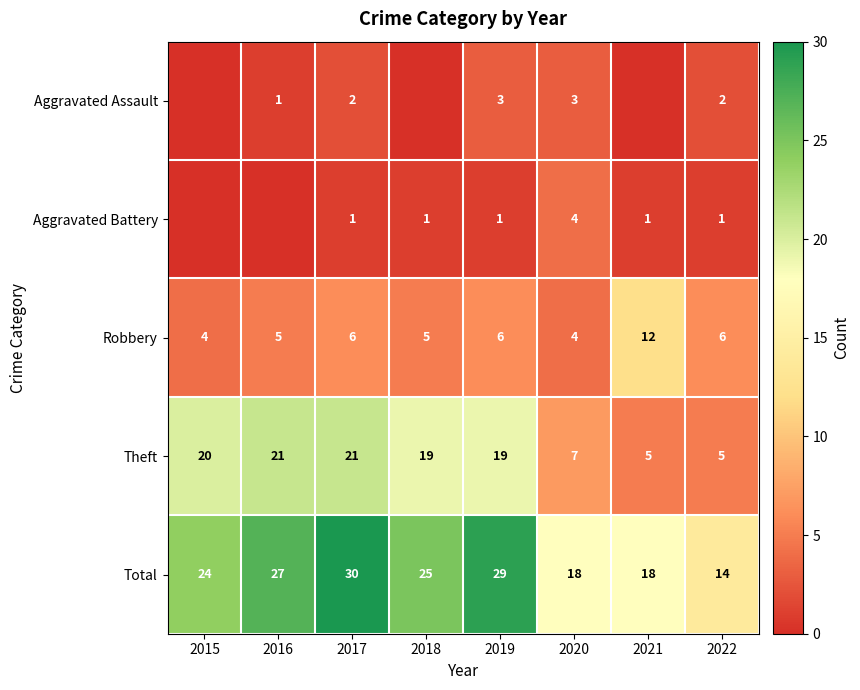

At which category is the sum across all series the highest?

2017